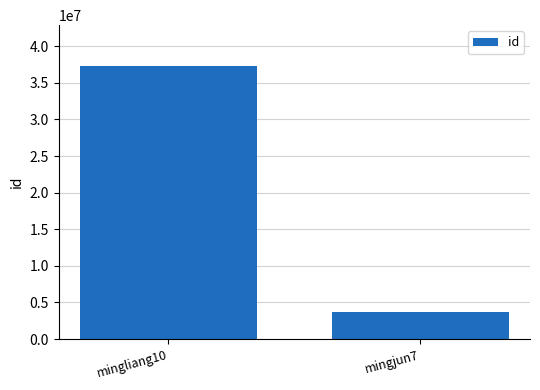

Approximately how many times larger is the value at mingjun7 compared to mingliang10?

0.1